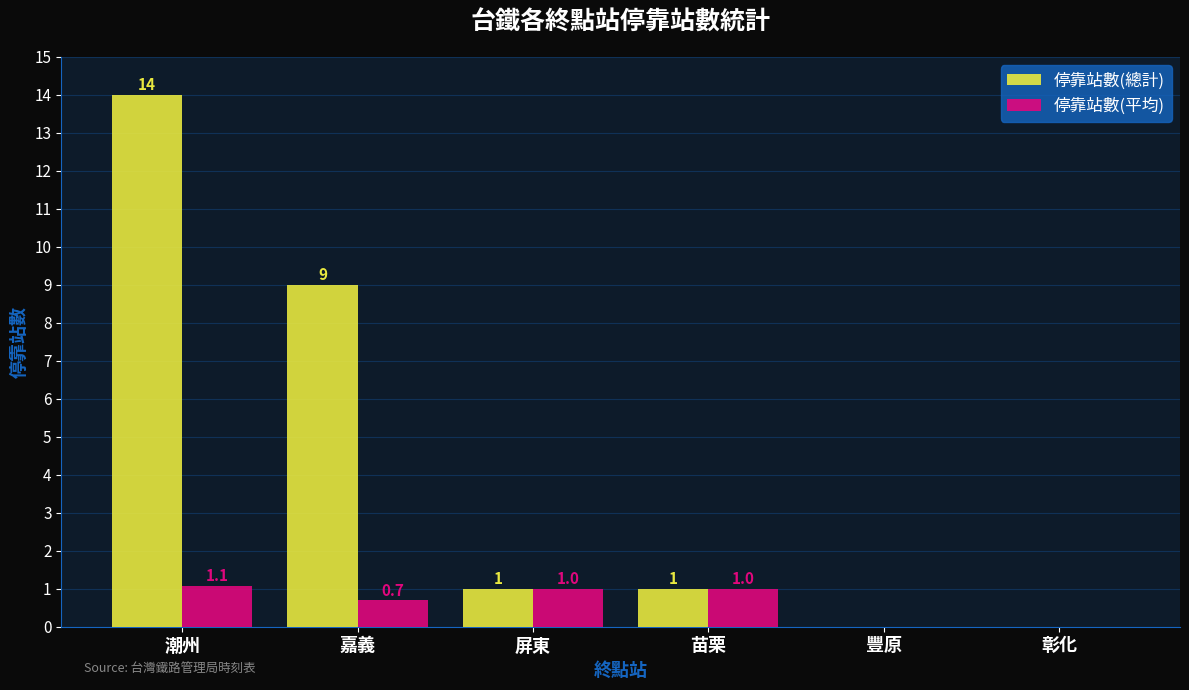

At which label does 停靠站數(總計) first exceed 1?

潮州